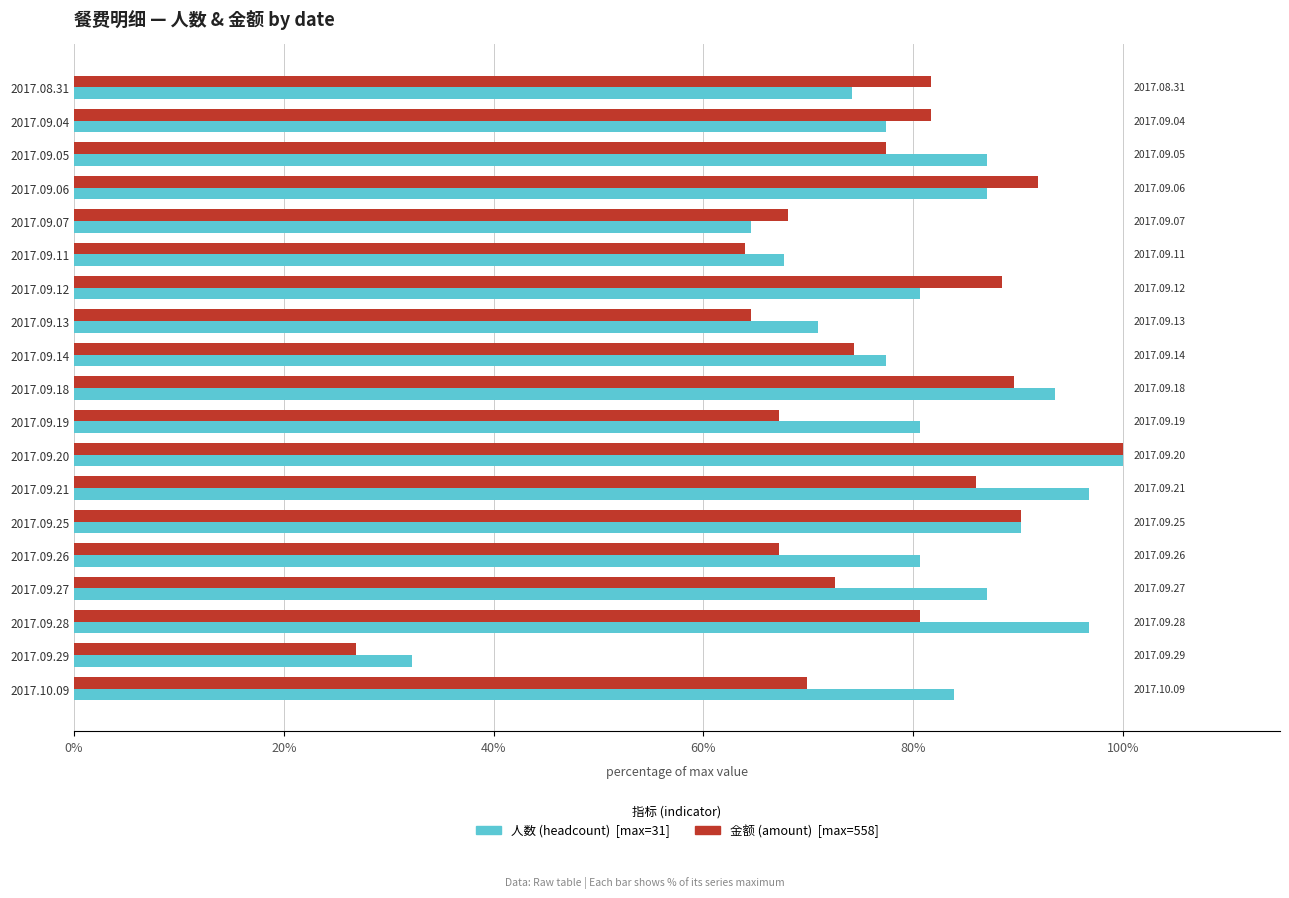

What is the smallest value displayed?

26.9